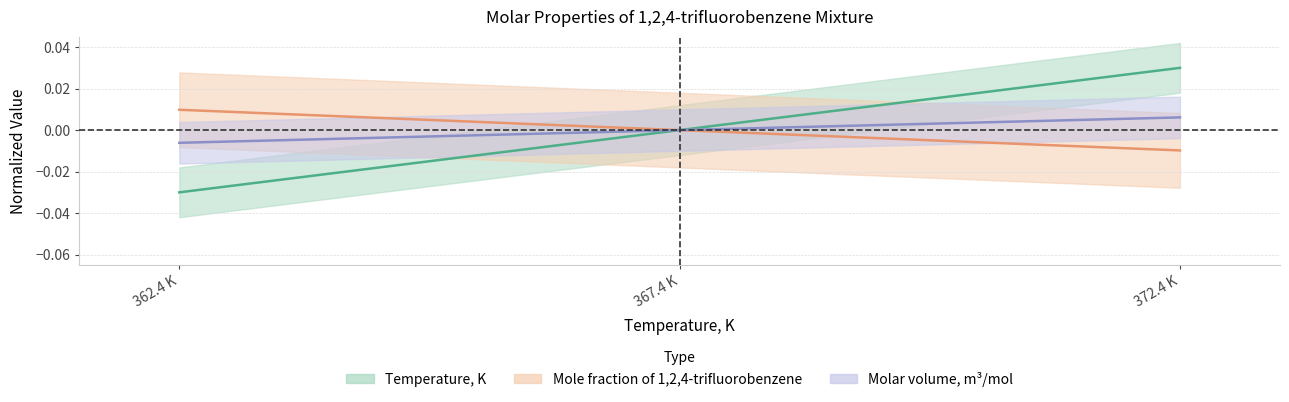

Which series has the largest total across all categories?

Molar volume, m3/mol